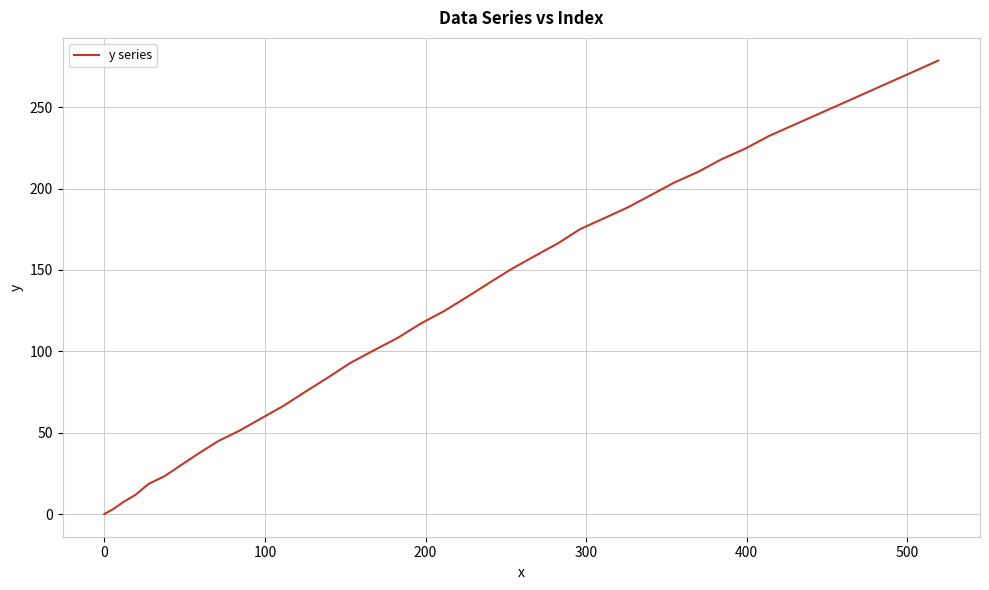

What is the difference between the maximum and minimum values?

278.7